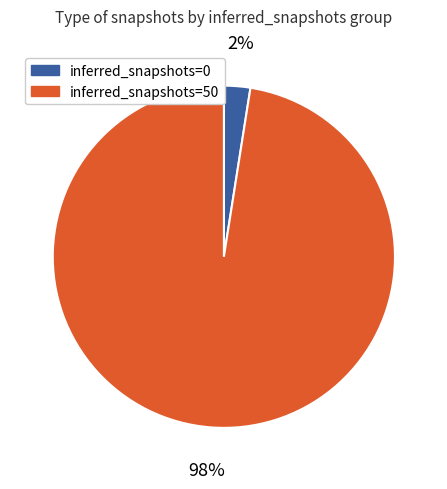

The inferred_snapshots=50 slice represents 98% of the pie. True or false?

True